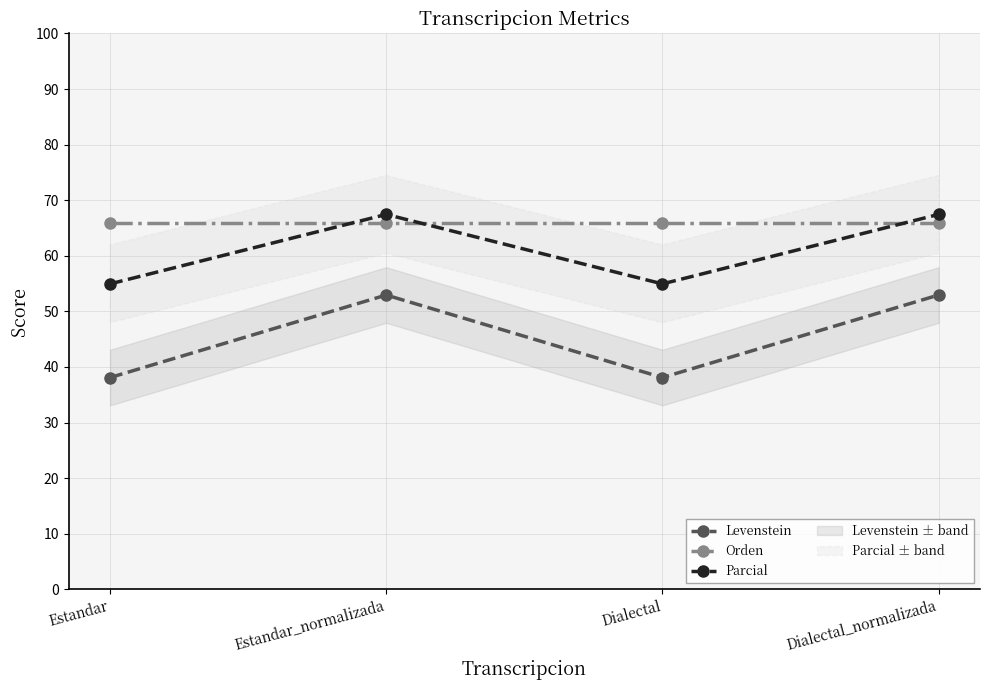

At Dialectal, list the series in order from smallest to largest.

Levenstein, Parcial, Orden